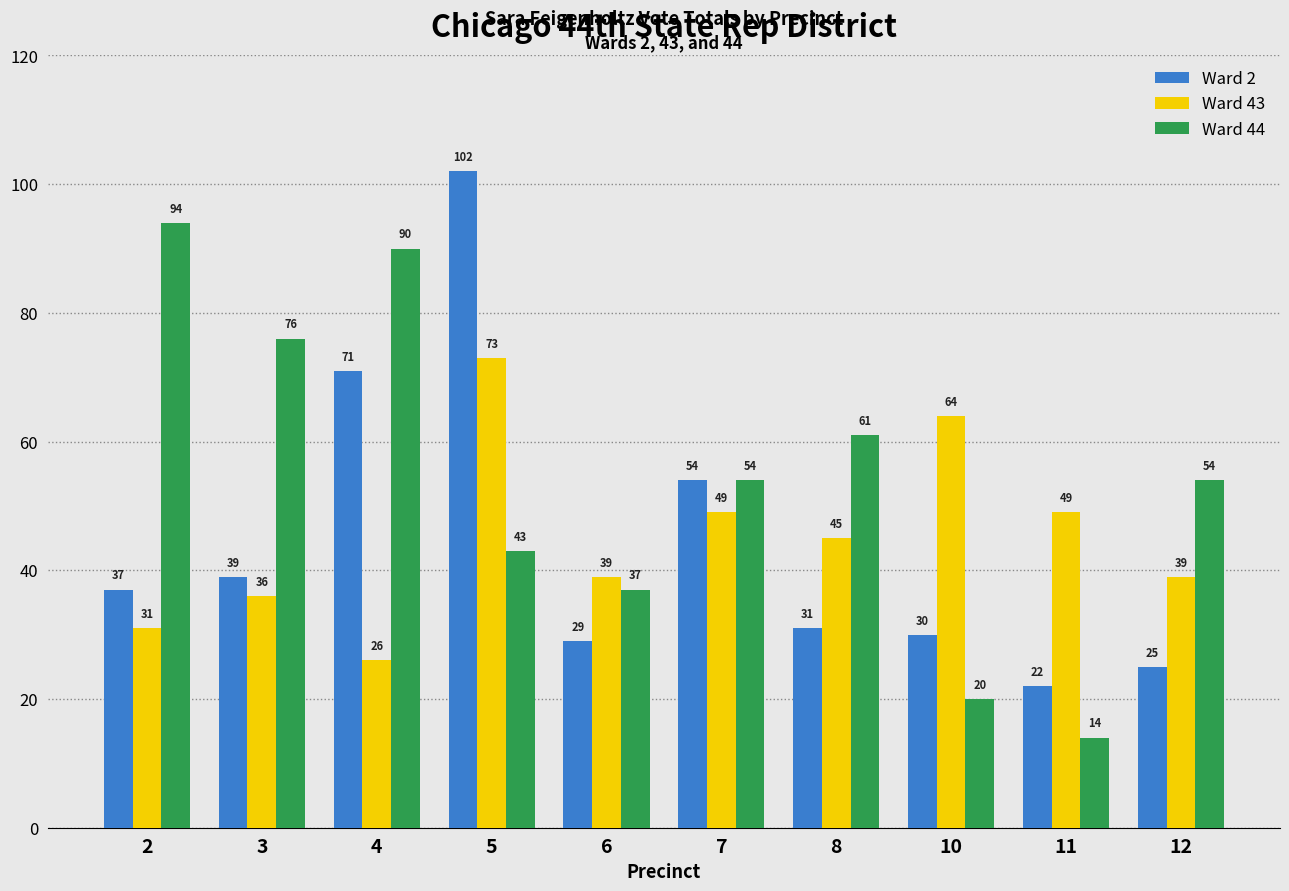

What are all the series names shown in the legend?

Ward 2, Ward 43, Ward 44